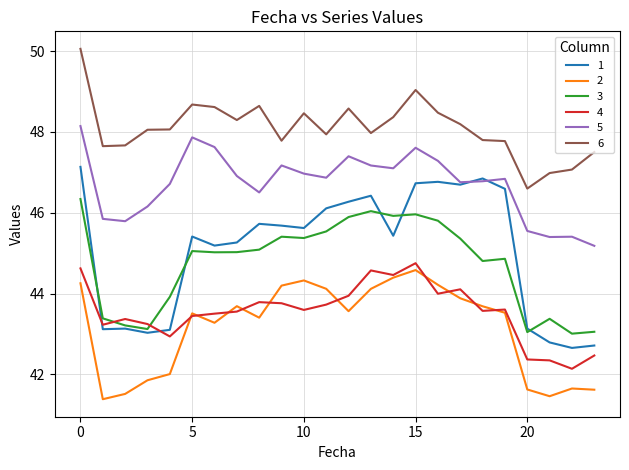

True or false: 4 has more than 1 points higher than both neighbors.

True